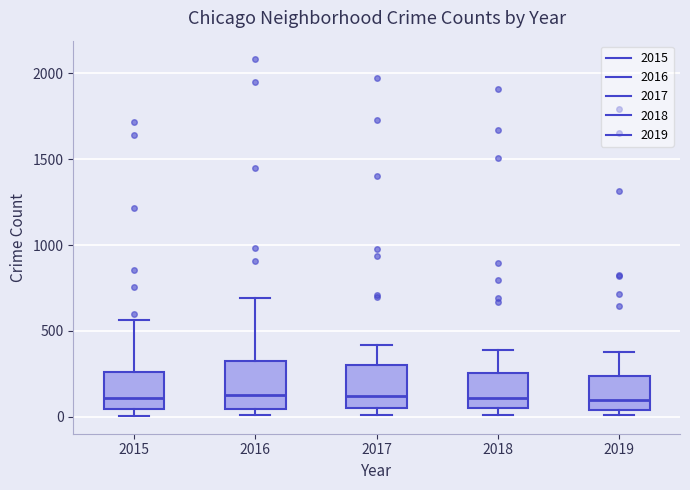

Reading left to right, read every box against the y-axis: the position of its median line, the range the box covers, and the ends of its whiskers. The values are not printed on the chart, so give them approximately, as read against the axis.

2015: median 100, box 50 to 250, whiskers 0 to 550
2016: median 150, box 50 to 300, whiskers 0 to 700
2017: median 100, box 50 to 300, whiskers 0 to 400
2018: median 100, box 50 to 250, whiskers 0 to 400
2019: median 100, box 50 to 250, whiskers 0 to 400